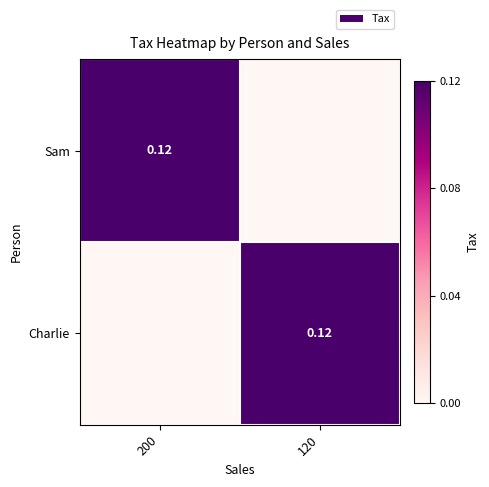

Which label corresponds to the smallest value in the chart?

120